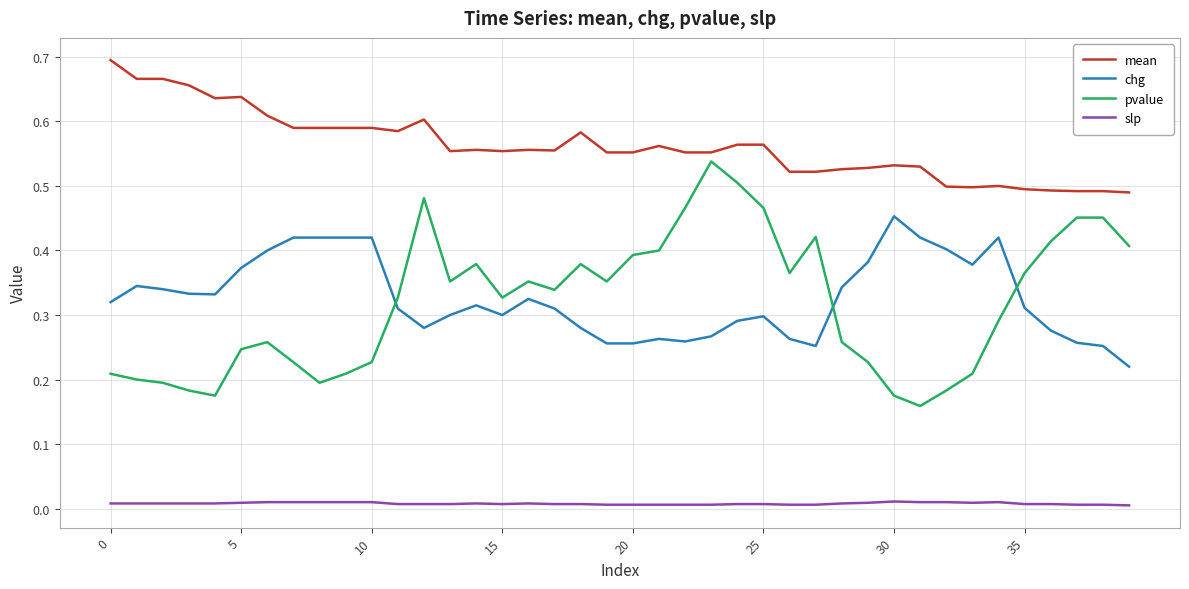

List the series in order of their peak value, lowest first.

slp, chg, pvalue, mean